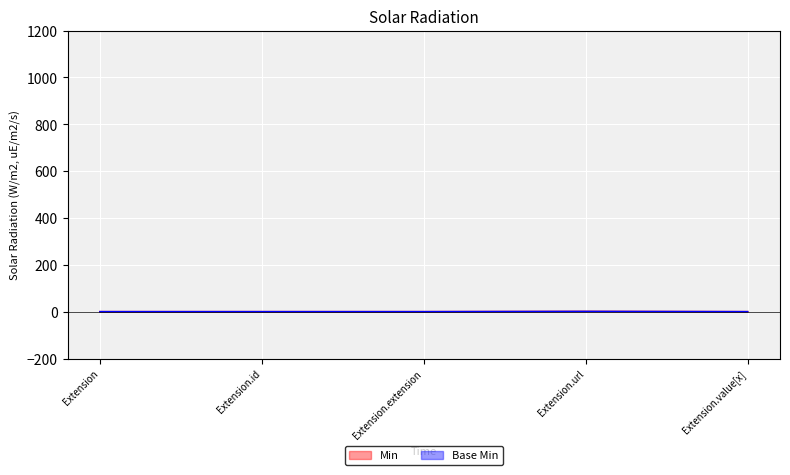

True or false: Min and Base Min intersect in this chart.

False